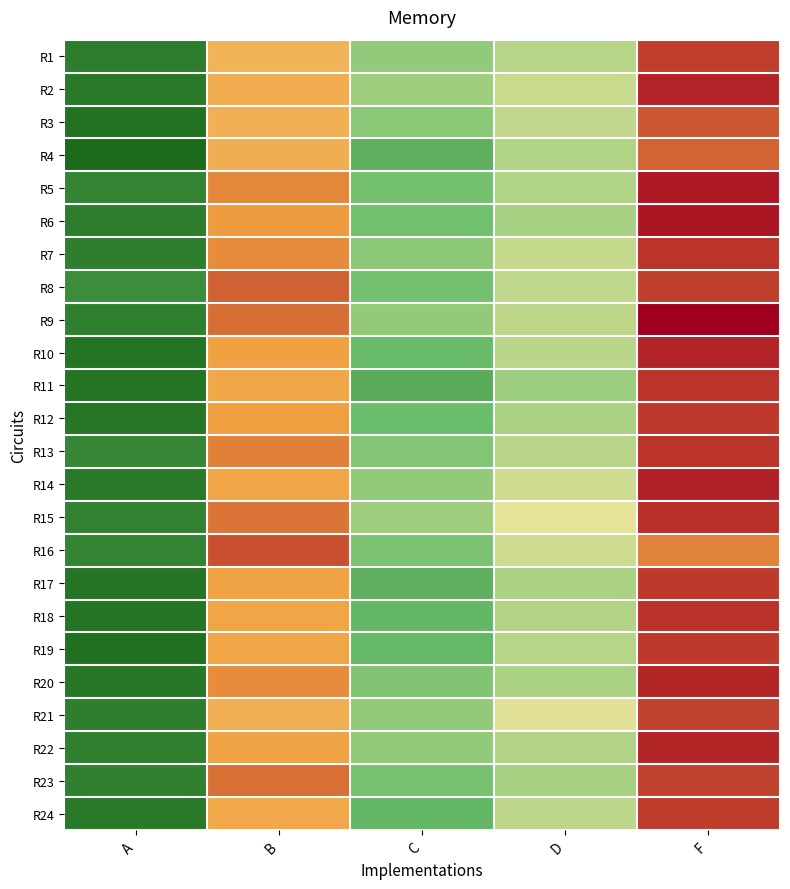

How many data points does each series have?

5